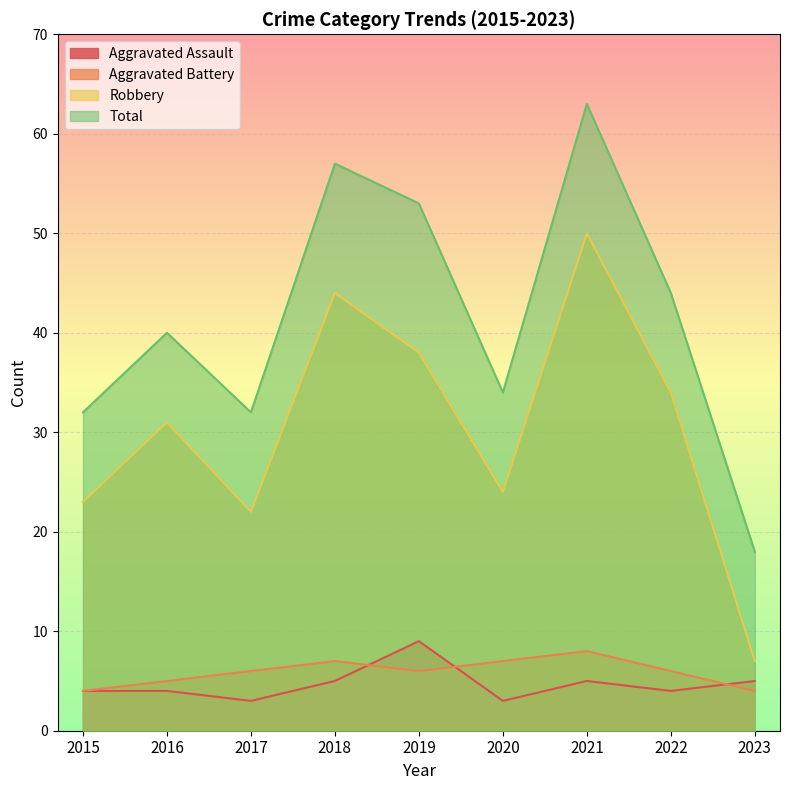

True or false: Aggravated Assault has more than 1 interior local peaks.

True